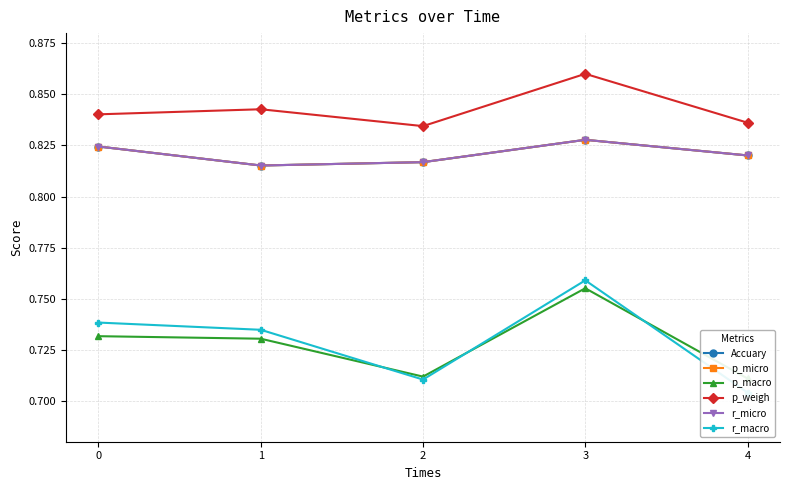

Rank the series at 1 from lowest to highest value.

p_macro, r_macro, Accuary, p_micro, r_micro, p_weigh